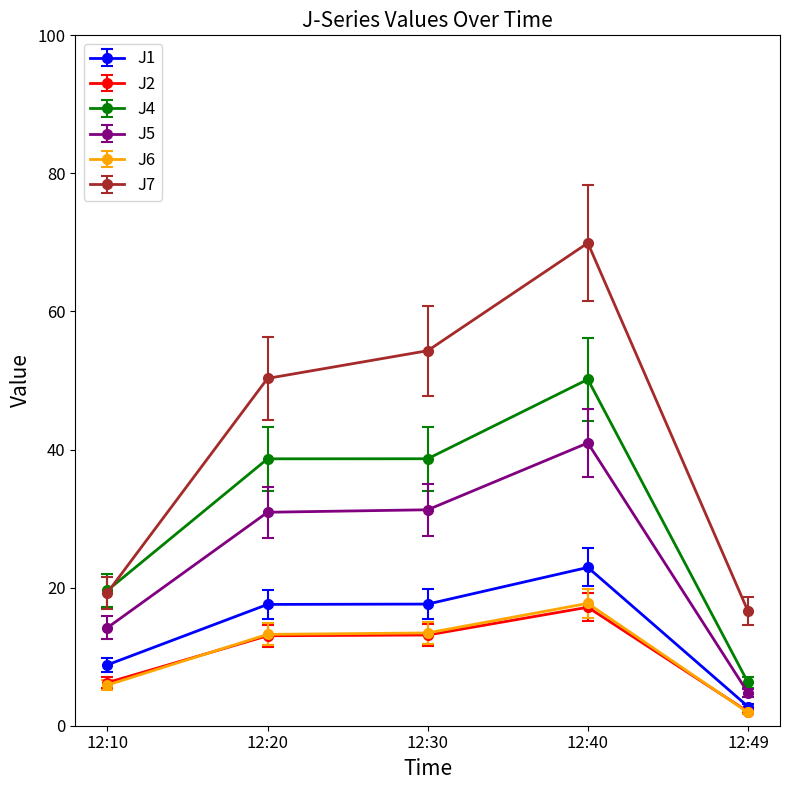

At how many categories does at least one series exceed 29?

3